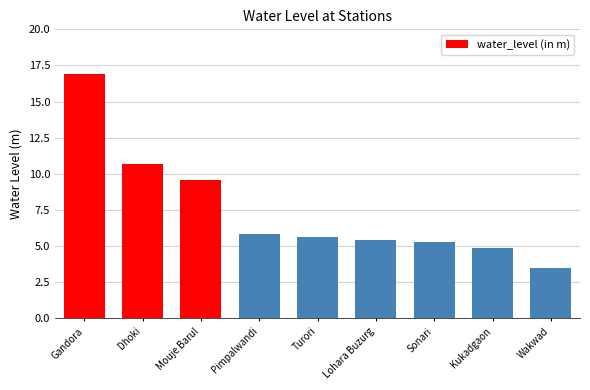

What is the label of the 7th bar from the left?

Sonari